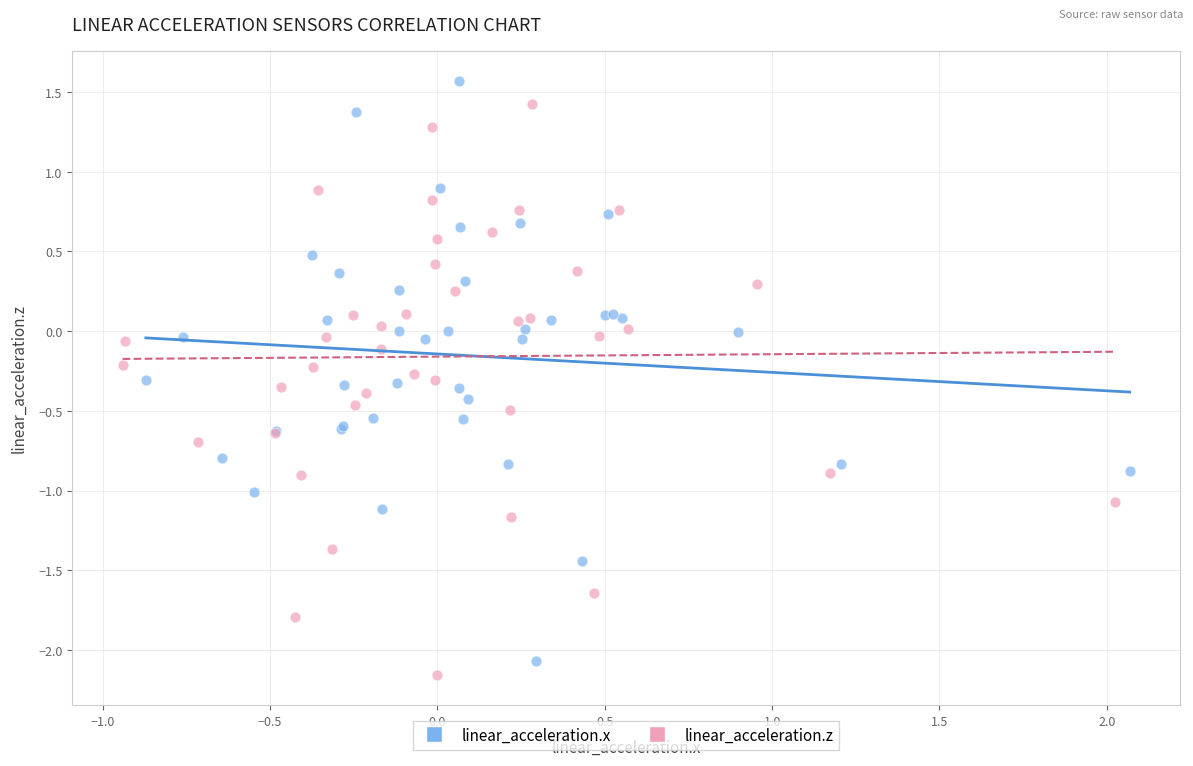

Which series has the widest spread of Y values?

linear_acceleration.x